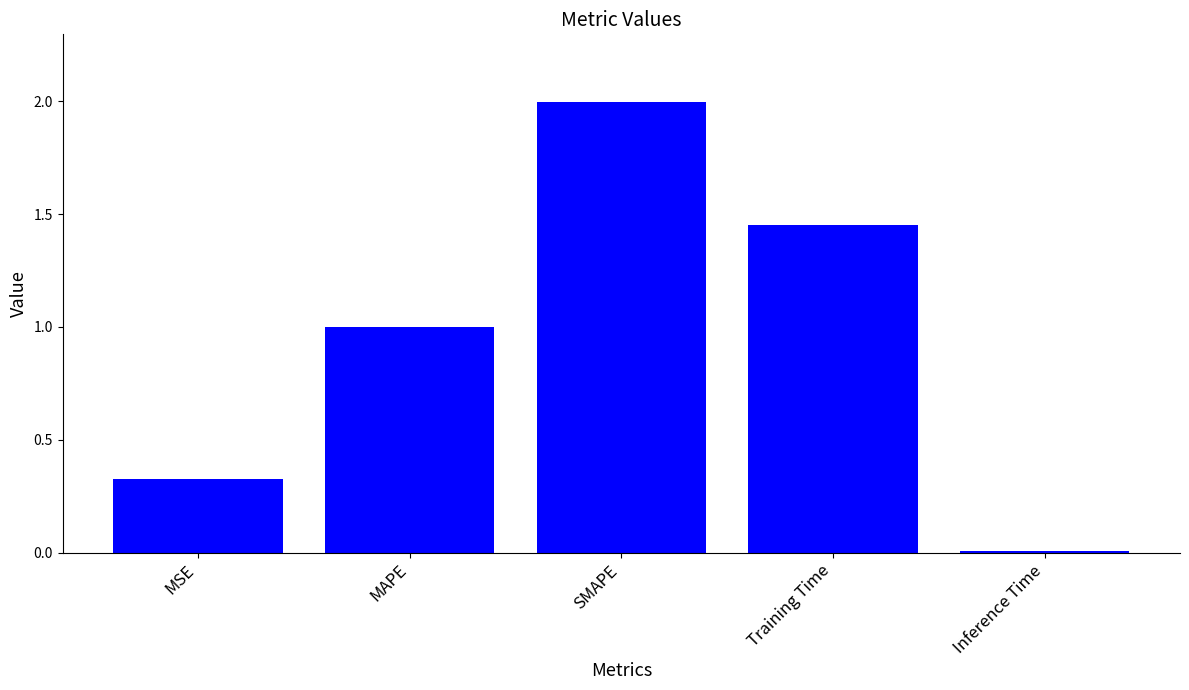

List the labels in order of value, smallest first.

Inference Time, MSE, MAPE, Training Time, SMAPE